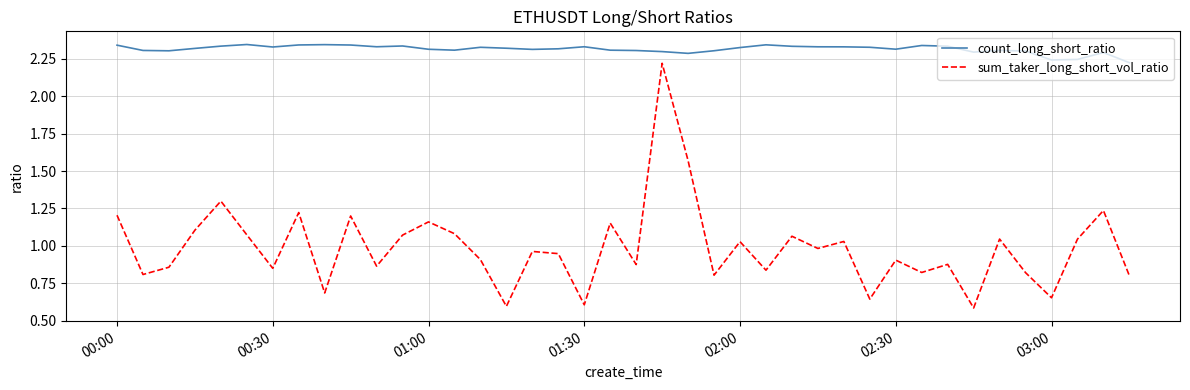

Which series has the largest total across all categories?

count_long_short_ratio